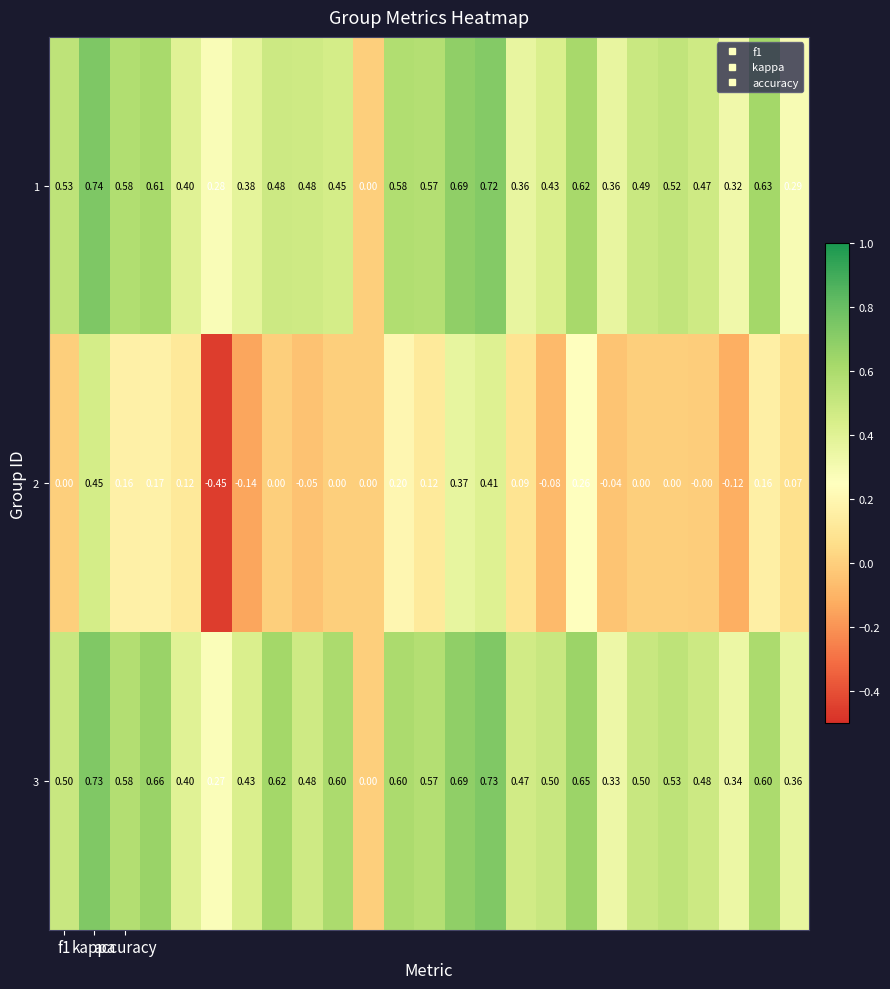

How many series are shown in this chart?

3